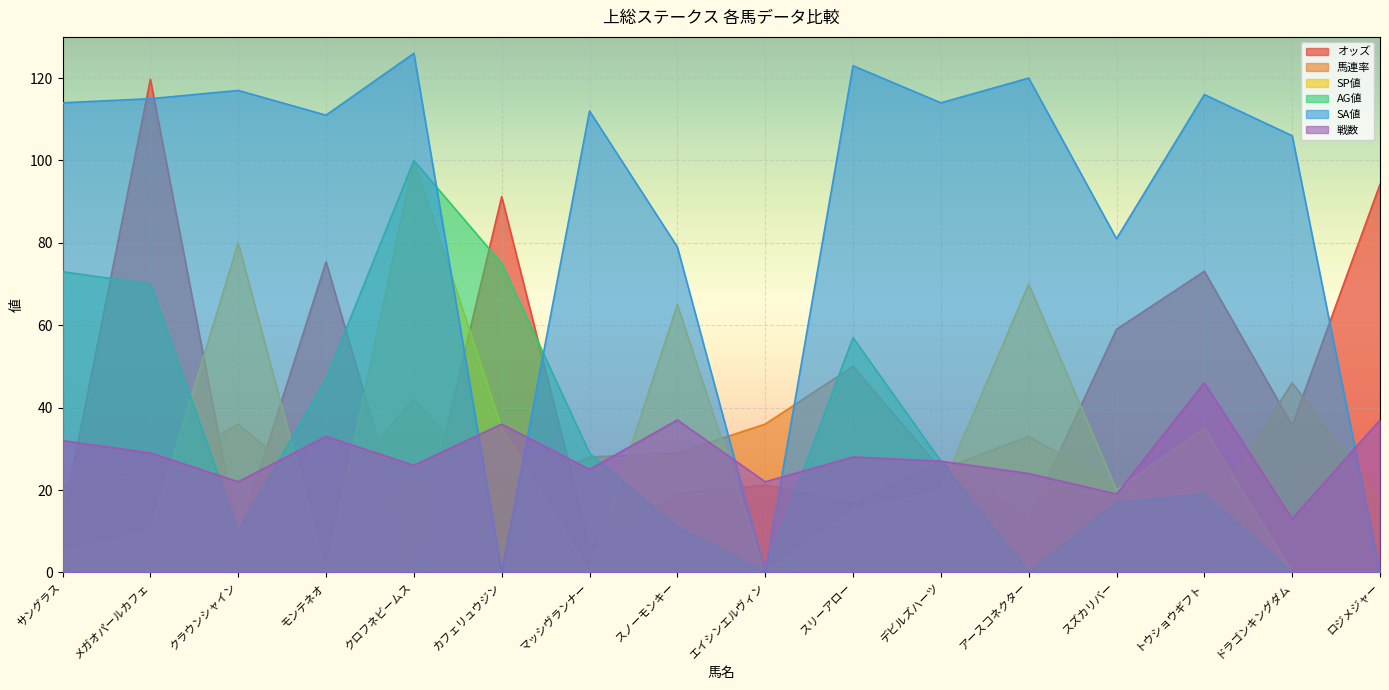

Between which two adjacent categories do SA値 and AG値 first intersect?

クロフネビームス and カフェリュウジン